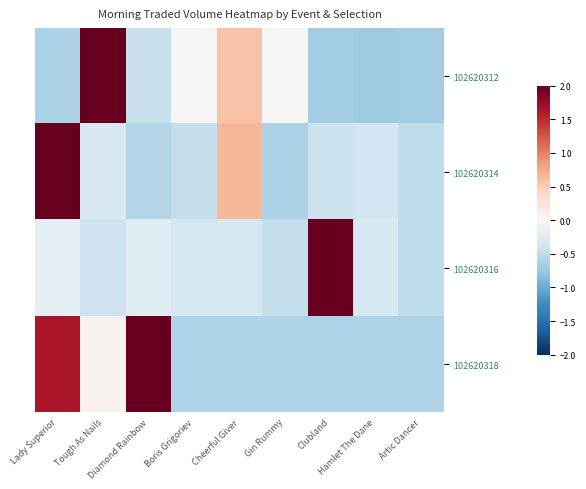

Reading left to right, transcribe all the data shown in this chart.

102620312: Lady Superior=-0.6	Tough As Nails=2.6	Diamond Rainbow=-0.4	Boris Grigoriev=0.0	Cheerful Giver=0.6	Gin Rummy=0.0	Clubland=-0.7	Hamlet The Dane=-0.7	Artic Dancer=-0.7
102620314: Lady Superior=2.6	Tough As Nails=-0.3	Diamond Rainbow=-0.6	Boris Grigoriev=-0.5	Cheerful Giver=0.7	Gin Rummy=-0.6	Clubland=-0.4	Hamlet The Dane=-0.4	Artic Dancer=-0.5
102620316: Lady Superior=-0.2	Tough As Nails=-0.4	Diamond Rainbow=-0.2	Boris Grigoriev=-0.4	Cheerful Giver=-0.4	Gin Rummy=-0.5	Clubland=2.8	Hamlet The Dane=-0.3	Artic Dancer=-0.5
102620318: Lady Superior=1.6	Tough As Nails=0.1	Diamond Rainbow=2.0	Boris Grigoriev=-0.6	Cheerful Giver=-0.6	Gin Rummy=-0.6	Clubland=-0.6	Hamlet The Dane=-0.6	Artic Dancer=-0.6